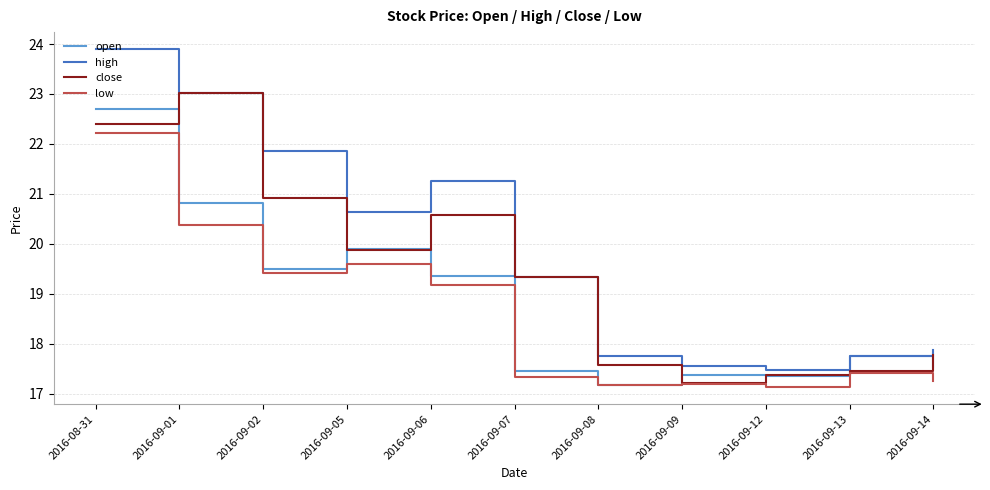

What is the maximum value for low?

22.2